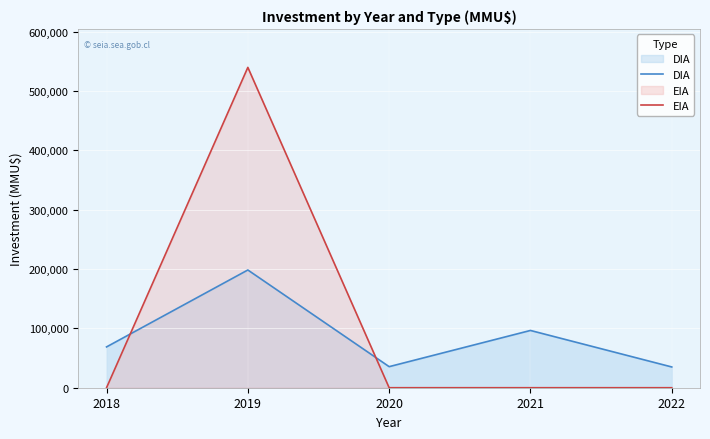

Where is DIA nearest to the value 116728?

2021